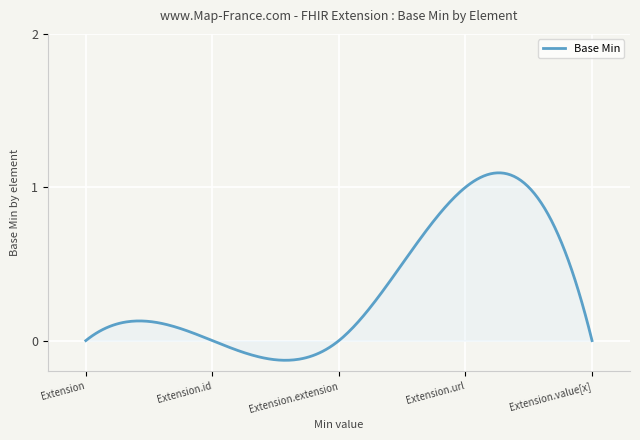

What is the difference between the maximum and minimum values?

1.2